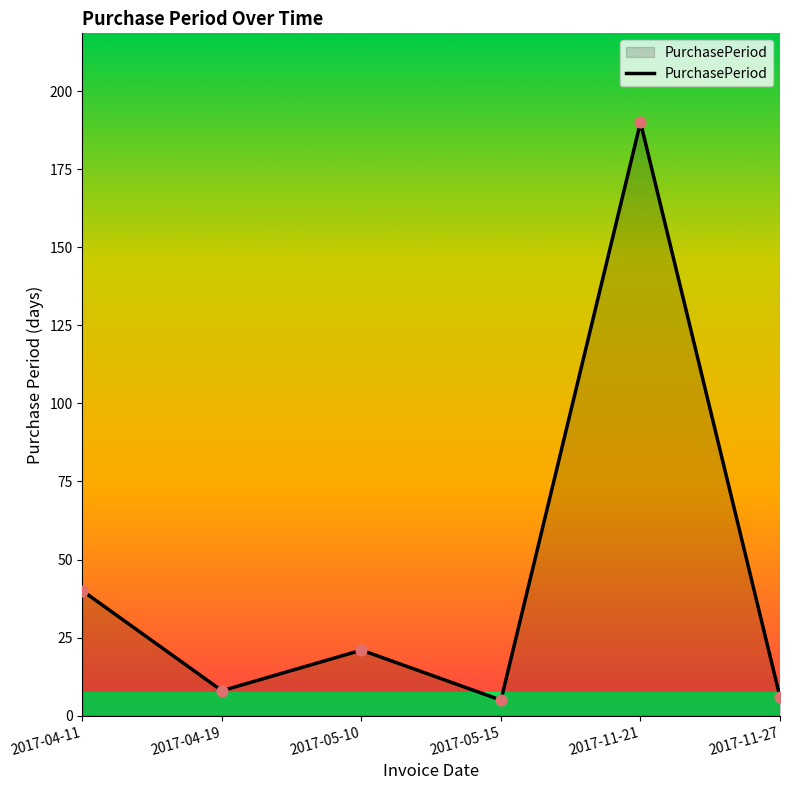

Approximately how many times larger is the value at 2017-11-21 compared to 2017-05-15?

38.0